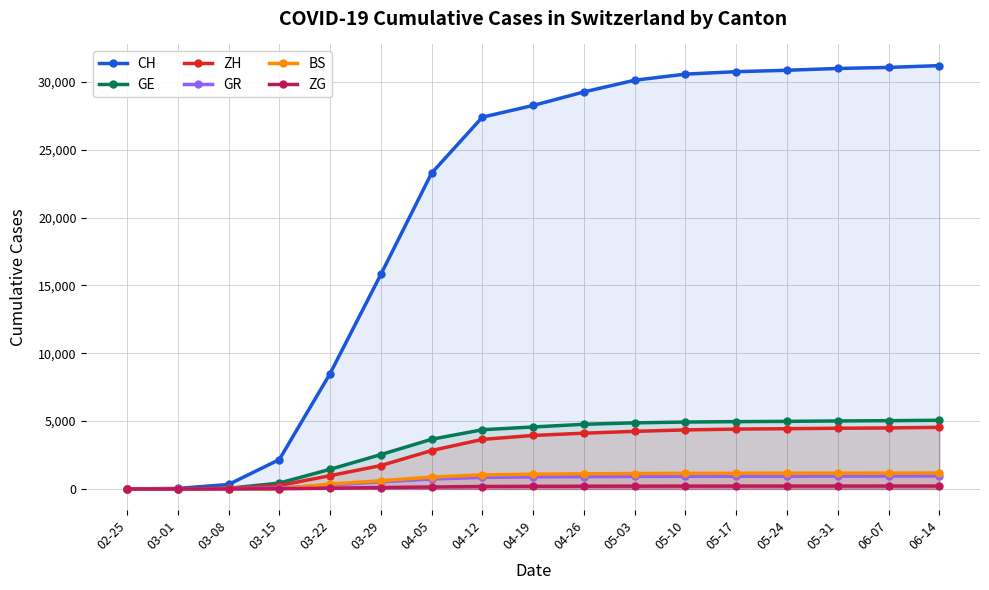

Reading left to right, extract all data points from this chart.

CH: 02-25=0	03-01=36	03-08=327	03-15=2160	03-22=8498	03-29=15809	04-05=23280	04-12=27404	04-19=28268	04-26=29264	05-03=30126	05-10=30576	05-17=30756	05-24=30860	05-31=30993	06-07=31070	06-14=31203
GE: 02-25=0	03-01=10	03-08=45	03-15=430	03-22=1445	03-29=2530	04-05=3660	04-12=4363	04-19=4567	04-26=4765	05-03=4870	05-10=4930	05-17=4960	05-24=4980	05-31=5010	06-07=5030	06-14=5060
ZH: 02-25=0	03-01=7	03-08=40	03-15=250	03-22=978	03-29=1722	04-05=2831	04-12=3650	04-19=3942	04-26=4108	05-03=4244	05-10=4350	05-17=4409	05-24=4440	05-31=4472	06-07=4495	06-14=4540
GR: 02-25=0	03-01=6	03-08=18	03-15=71	03-22=284	03-29=519	04-05=731	04-12=849	04-19=886	04-26=904	05-03=921	05-10=930	05-17=935	05-24=938	05-31=944	06-07=948	06-14=956
BS: 02-25=0	03-01=1	03-08=24	03-15=0	03-22=356	03-29=605	04-05=876	04-12=1036	04-19=1083	04-26=1115	05-03=1133	05-10=1148	05-17=1155	05-24=1160	05-31=1166	06-07=1170	06-14=1177
ZG: 02-25=0	03-01=0	03-08=3	03-15=13	03-22=53	03-29=101	04-05=143	04-12=178	04-19=190	04-26=199	05-03=204	05-10=207	05-17=209	05-24=210	05-31=211	06-07=212	06-14=214